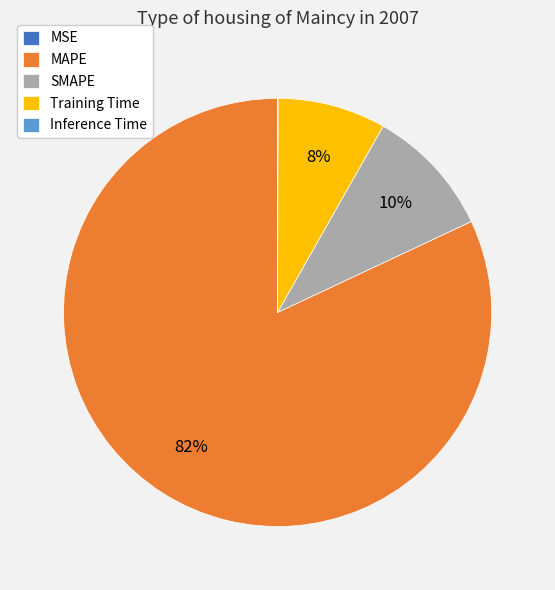

To the nearest percent, what is the average slice percentage?

20%